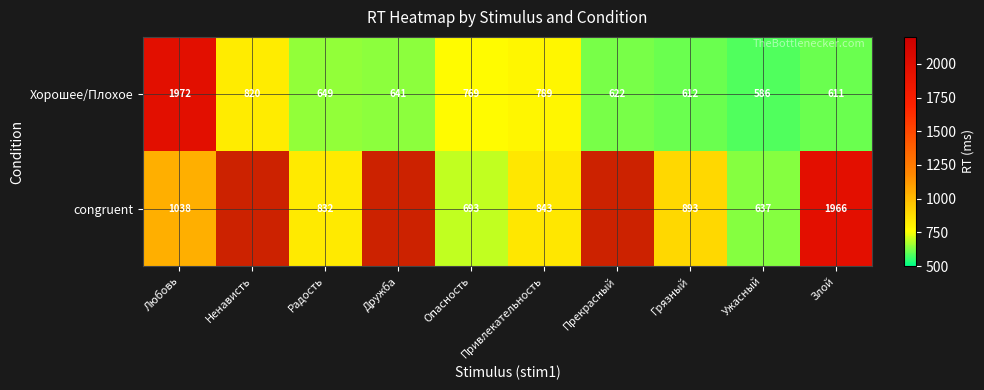

What is the greatest value displayed?

1972